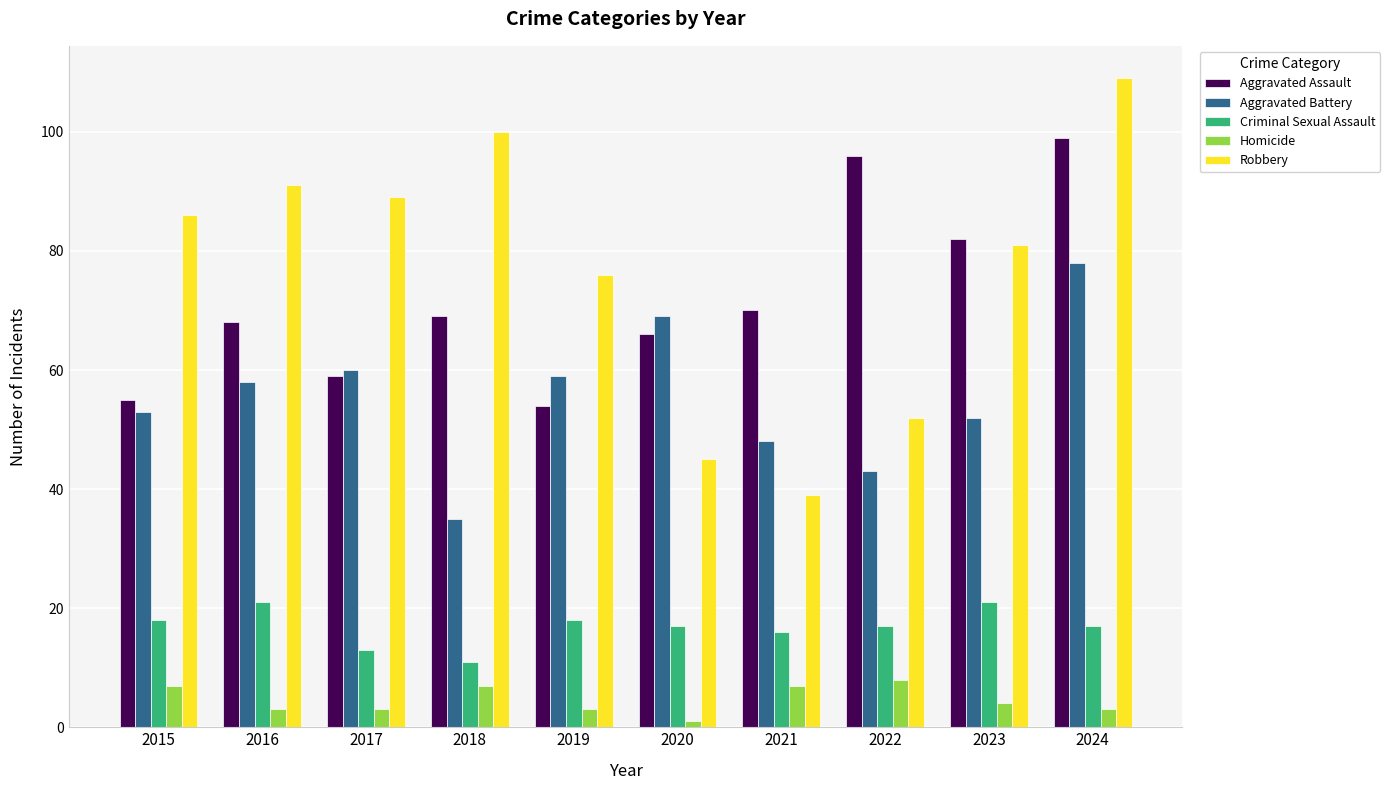

What is the difference between the highest and lowest values at 2015?

79